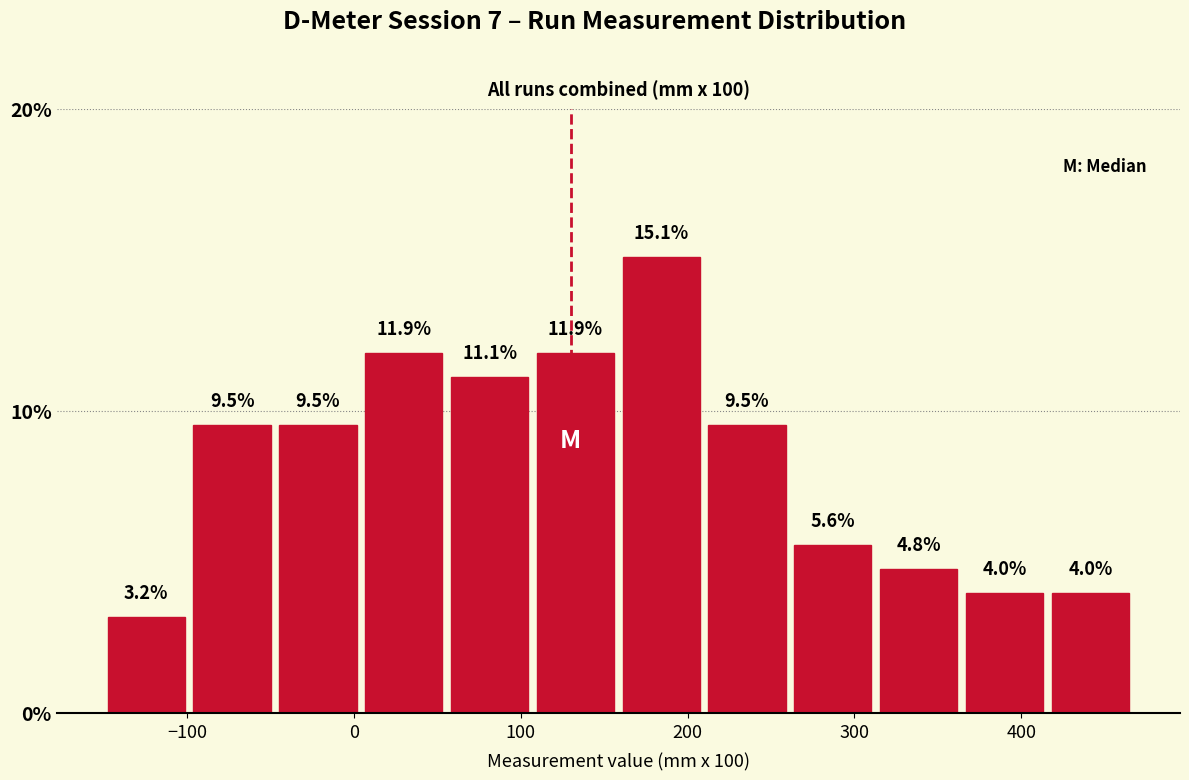

Reading left to right, list every bar in this chart as the range it spans on the x-axis followed by its height. The bar edges are not printed on the chart, so give them approximately, as read against the axis.

-150 to -100: 3.2
-100 to -50: 9.5
-50 to 0: 9.5
0 to 60: 11.9
60 to 110: 11.1
110 to 160: 11.9
160 to 210: 15.1
210 to 260: 9.5
260 to 310: 5.6
310 to 360: 4.8
360 to 420: 4.0
420 to 470: 4.0